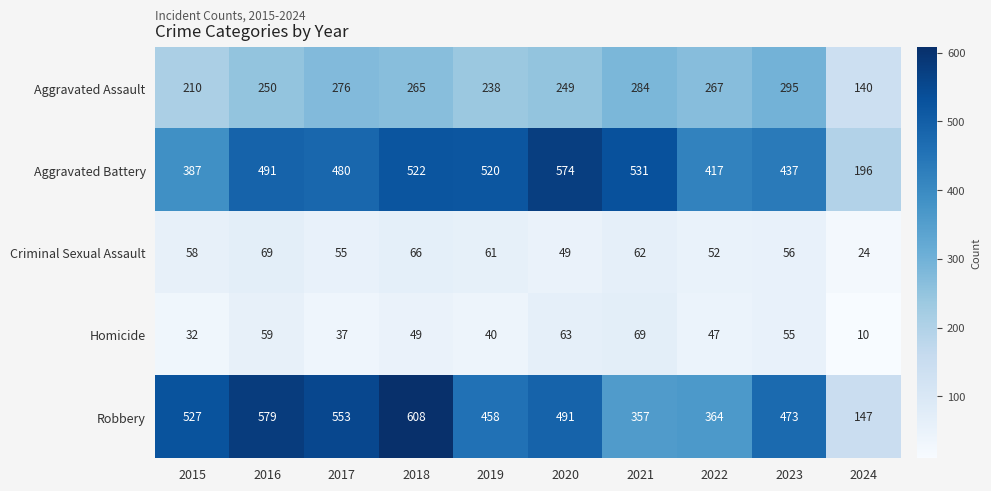

The value of Robbery at 2015 is 316. True or false?

False